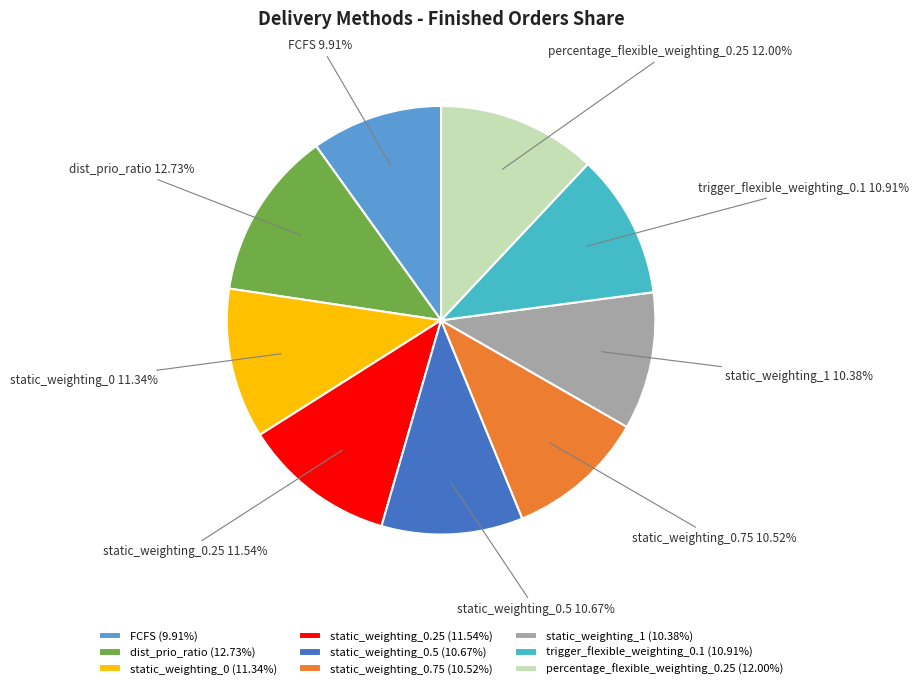

Which category has the biggest portion of the pie?

dist_prio_ratio